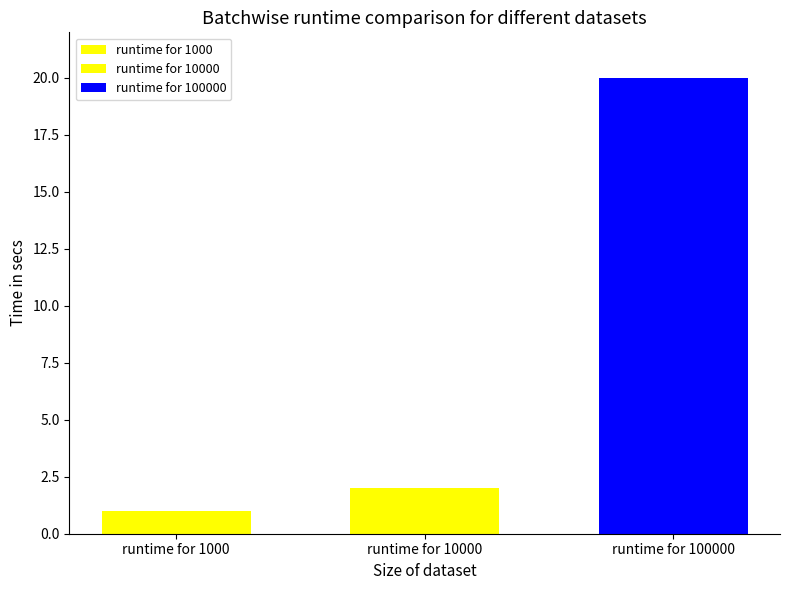

How many data points does each series have?

1